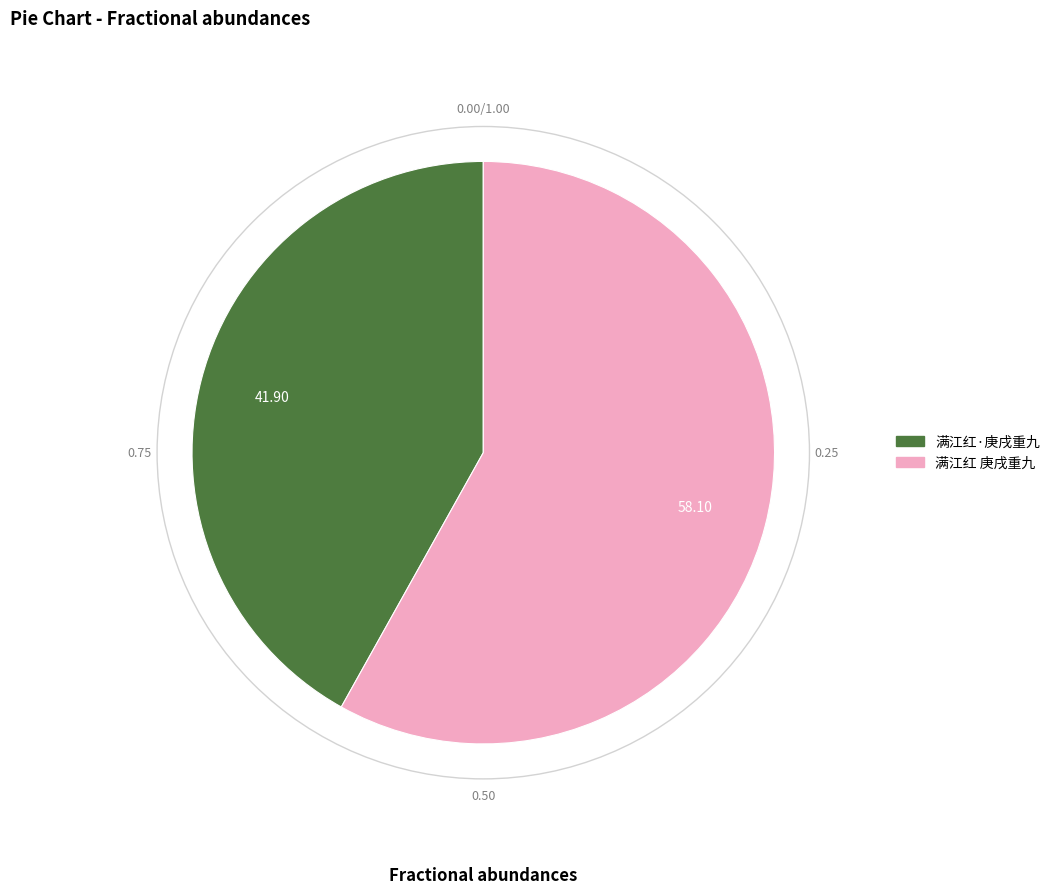

What is the ratio of the value at 满江红 庚戌重九 to the value at 满江红·庚戌重九?

1.4